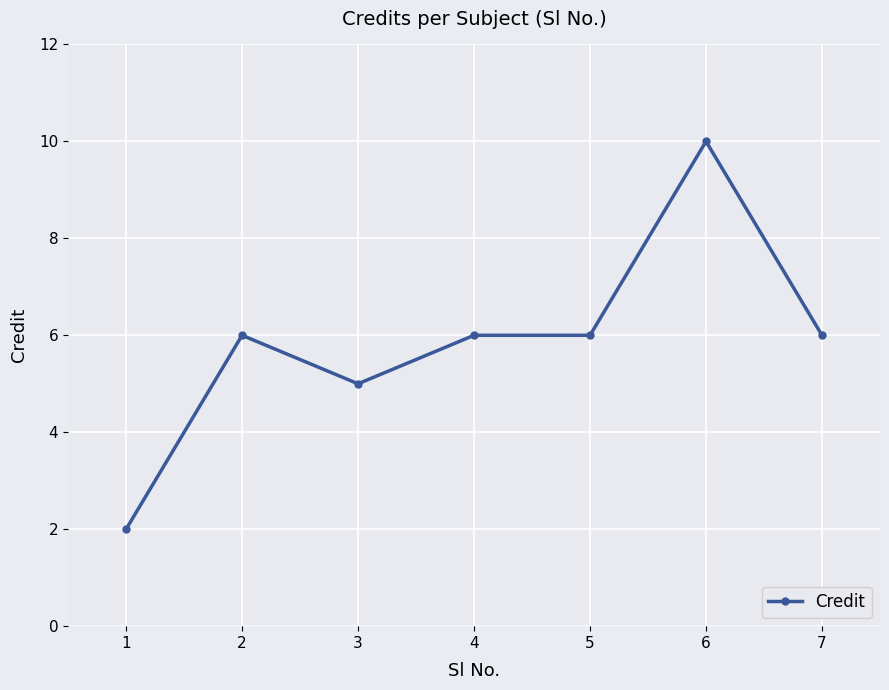

The chart shows a value of 10 at 6. True or false?

True